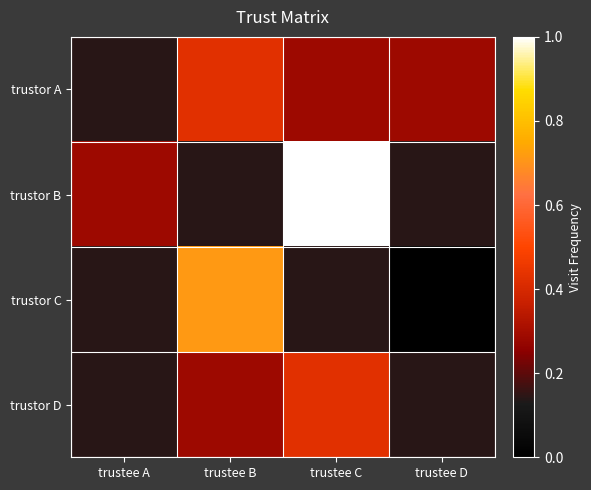

What is the difference between the highest and lowest values at trustee B?

0.6